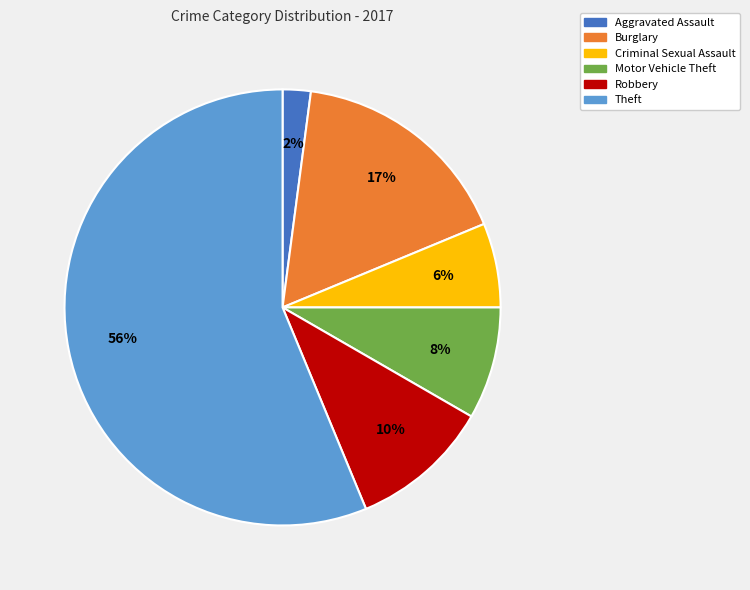

How many slices are in this pie chart?

6